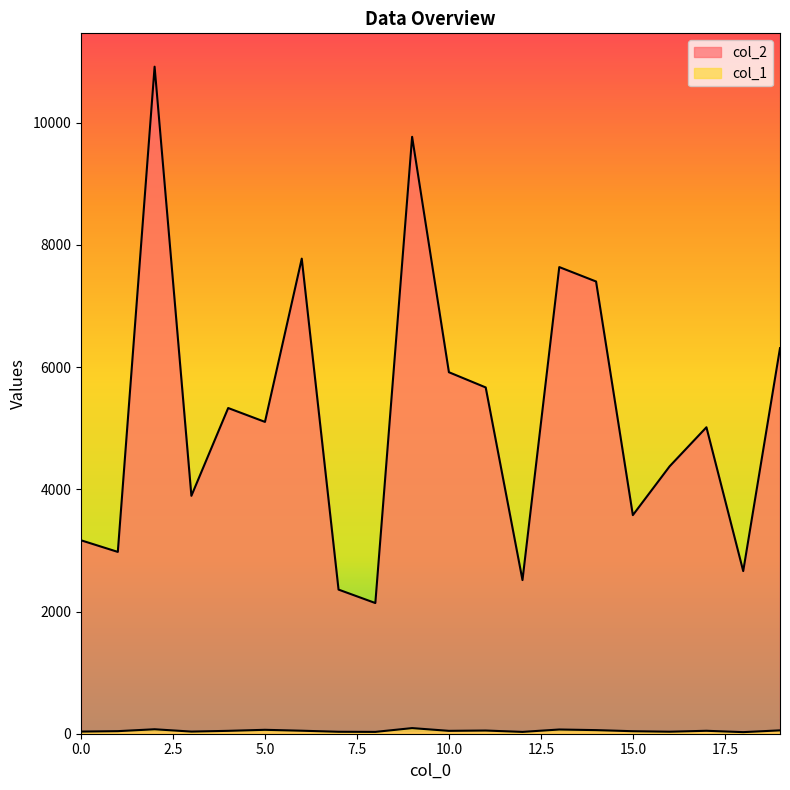

What is the total value across all series at 17?

5064